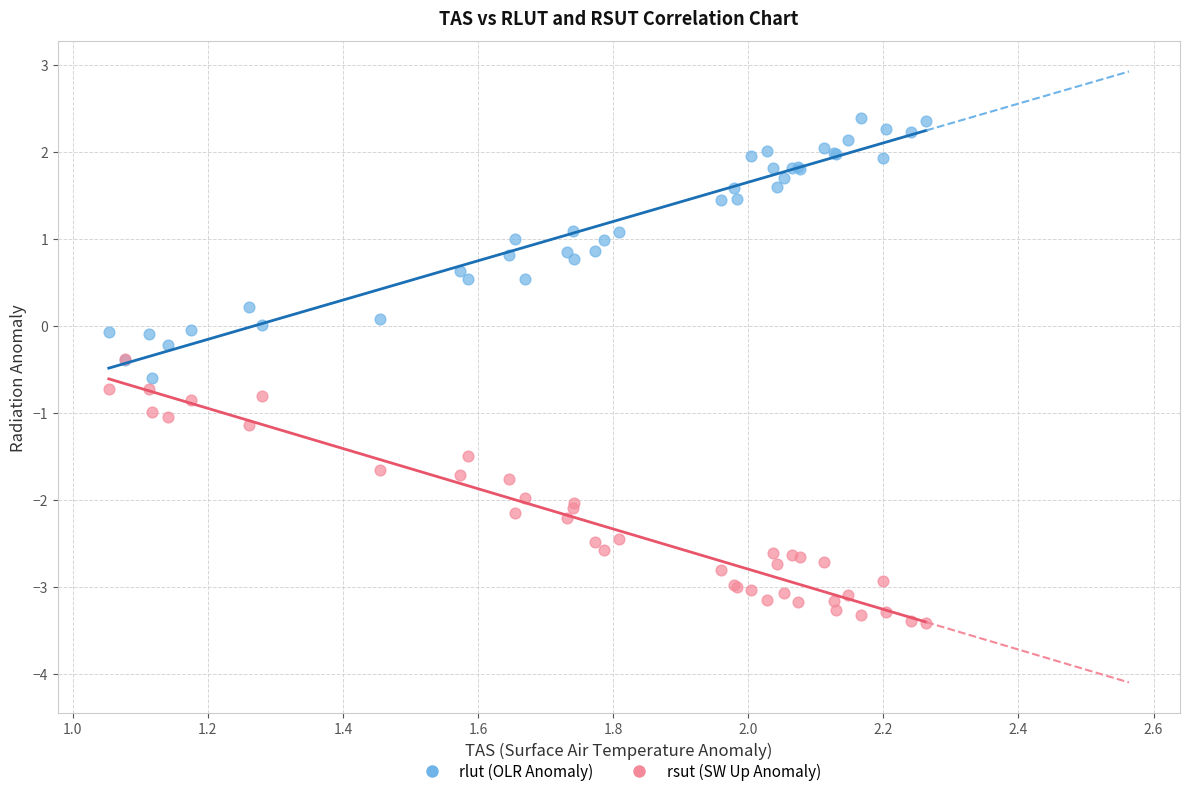

What are all the series names shown in the legend?

rlut (OLR Anomaly), rsut (SW Up Anomaly)